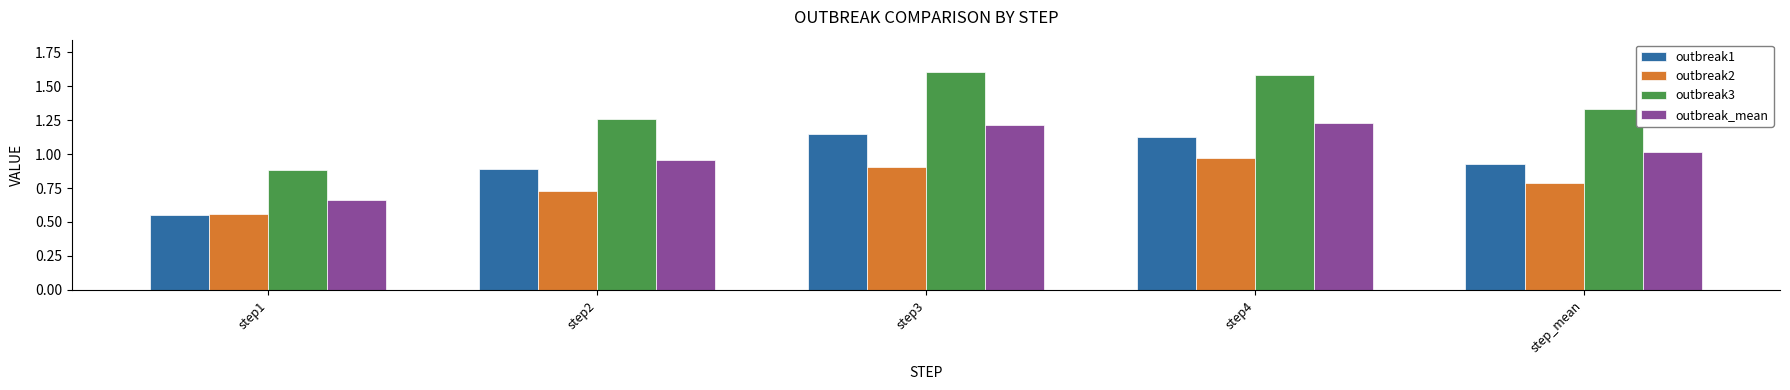

What is the total value across all series at step_mean?

4.1